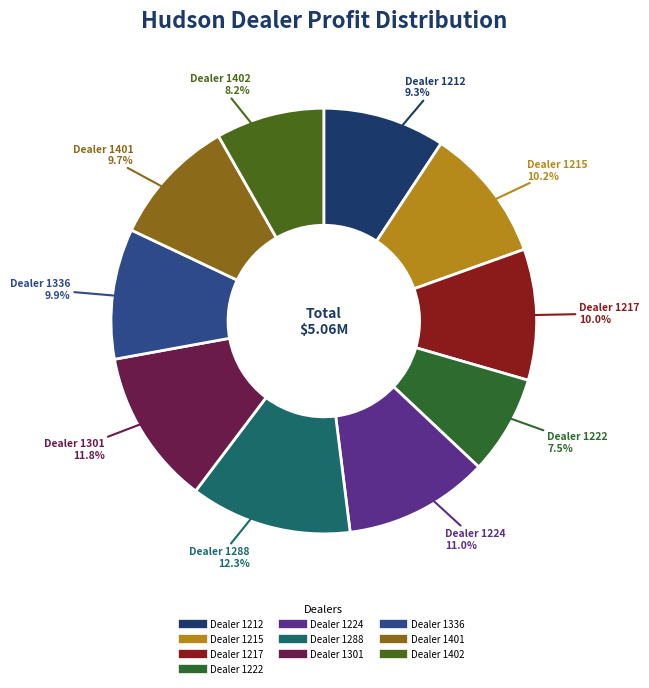

What percentage is the Dealer 1402 slice, to the nearest percent?

8%